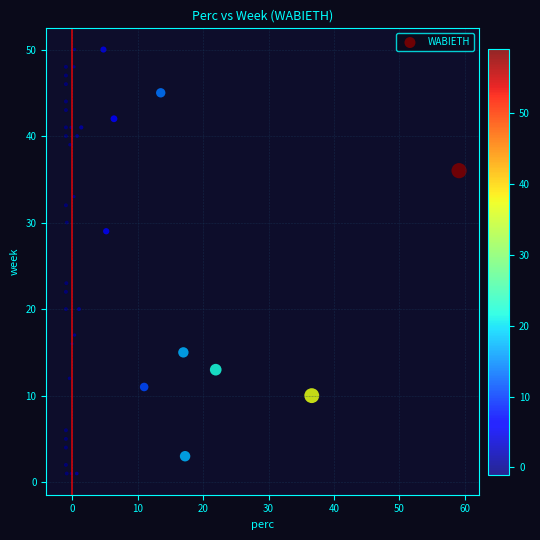

What is the range of Y values (max minus min)?

49